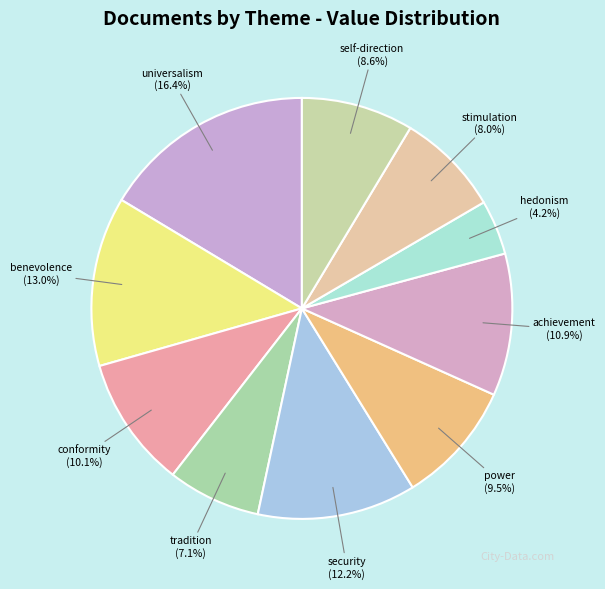

How many segments does this pie chart have?

10